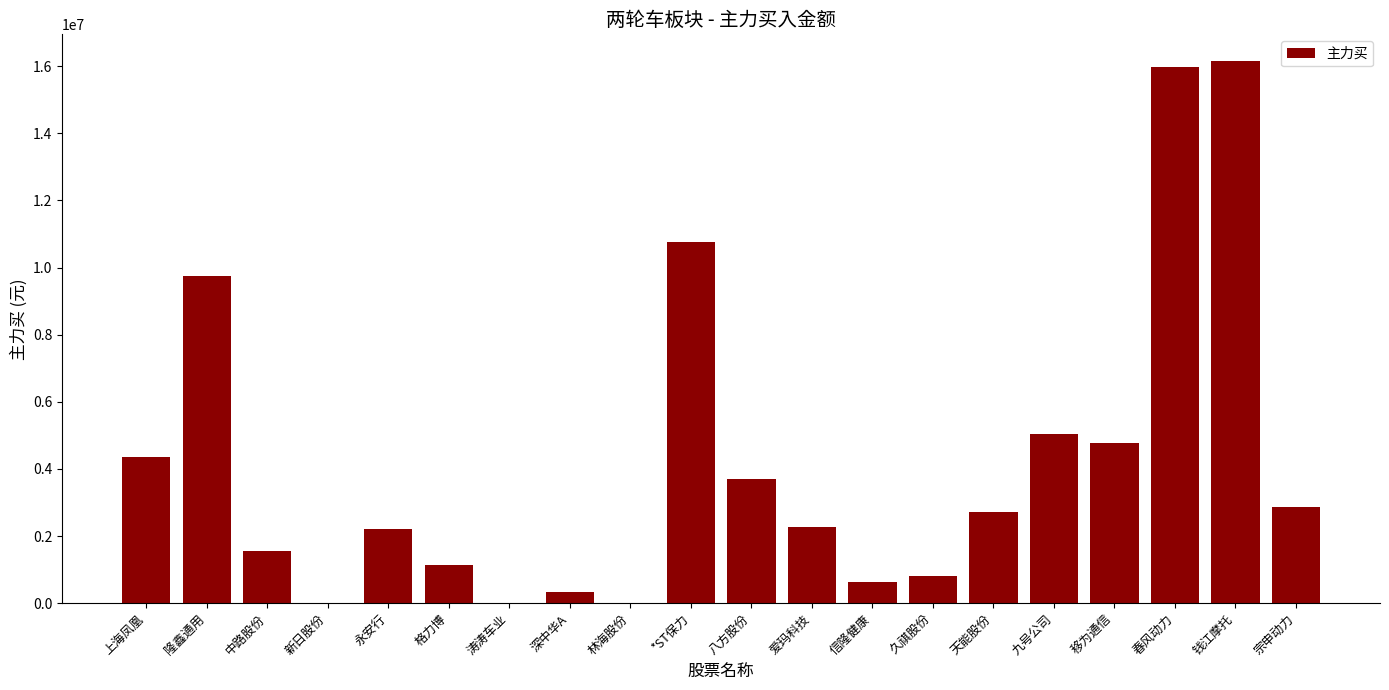

At which category does the chart reach its peak across all series?

钱江摩托